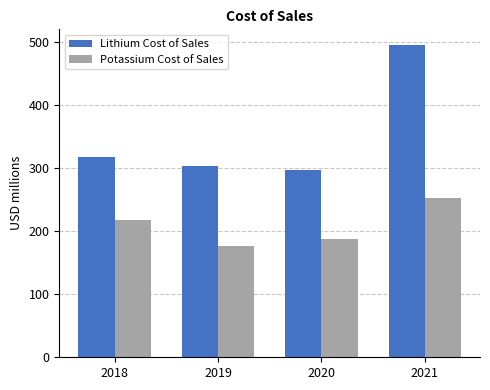

The value of Lithium Cost of Sales at 2021 is 494.8. True or false?

True